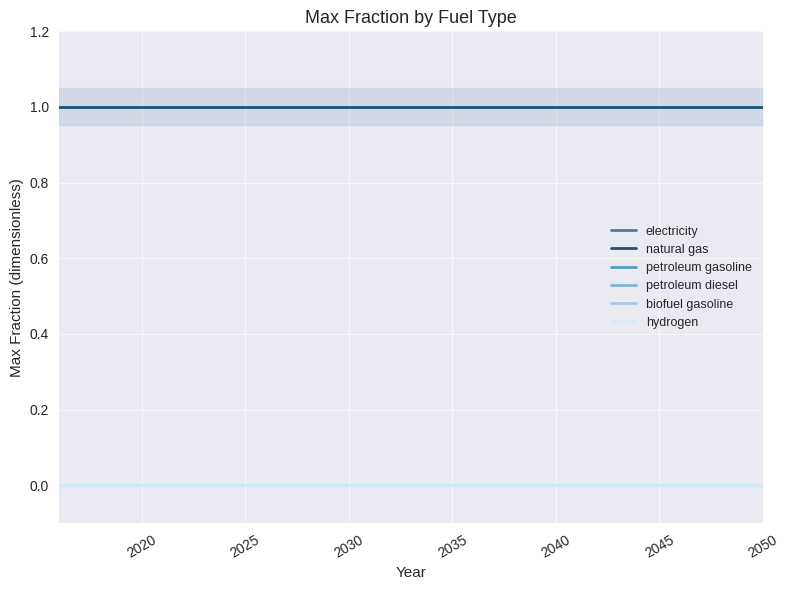

Is the value of natural gas at 30 greater than the value of electricity at 34?

Yes